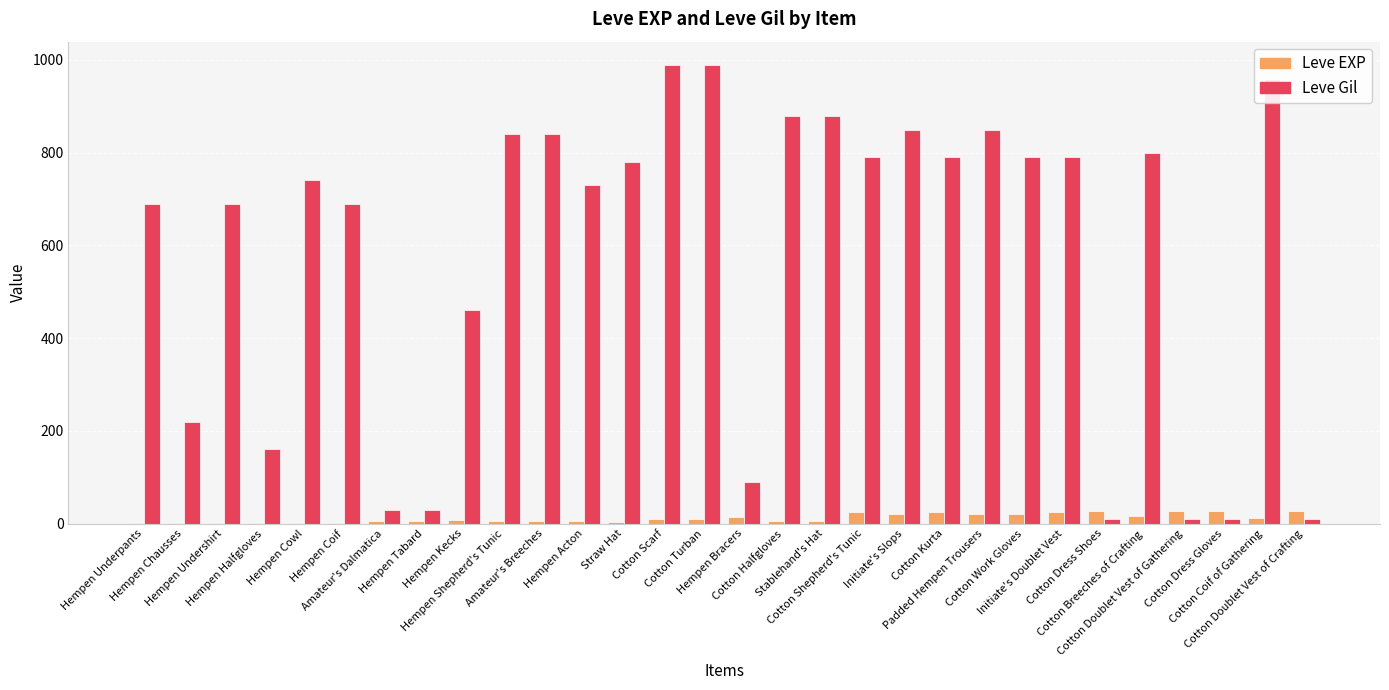

Which series has the largest total across all categories?

Leve Gil